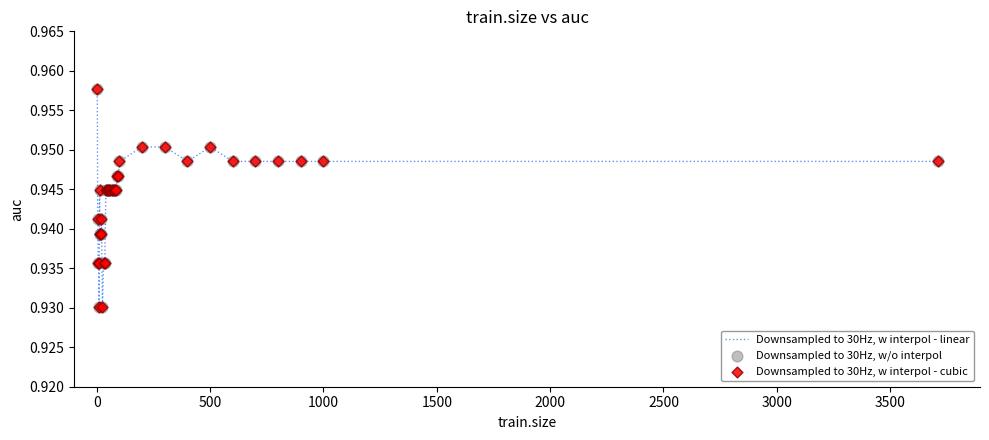

How many lines are shown in the chart?

1